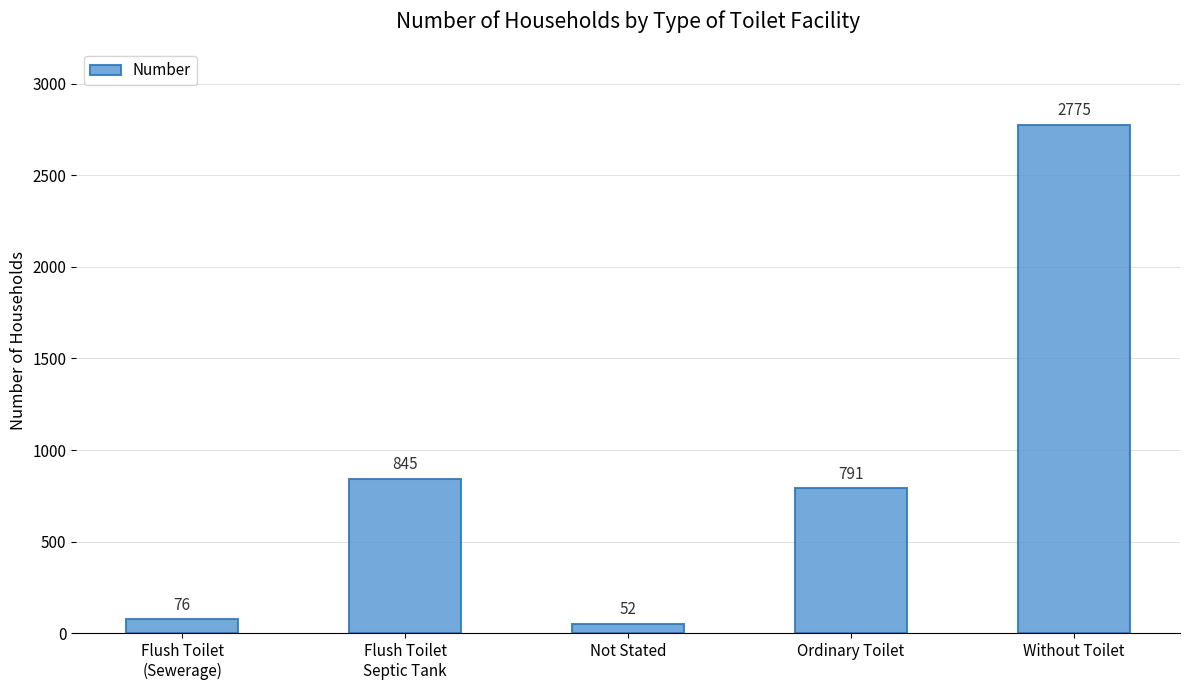

What is the average value?

908